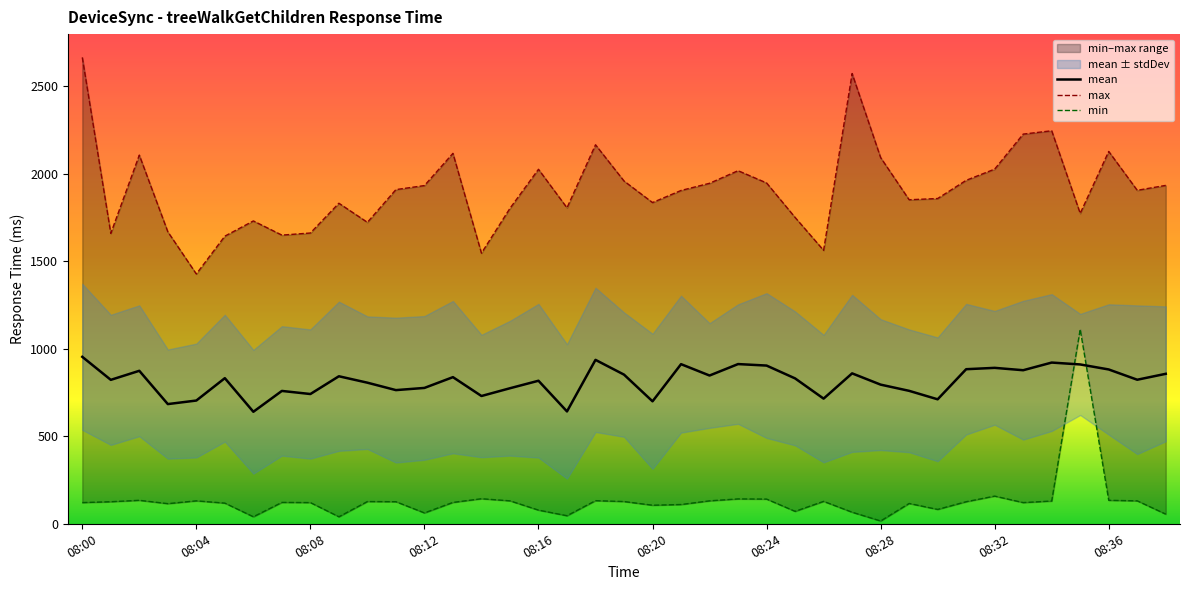

What is the value of the mean point at the 28th from the left?

859.2